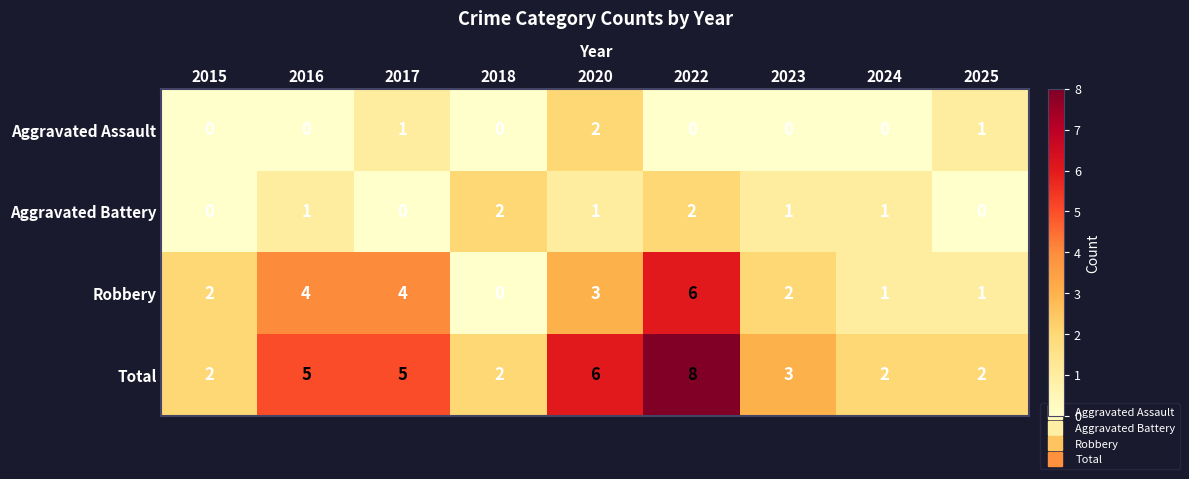

What is the difference between the second highest and second lowest values in the Total series?

4